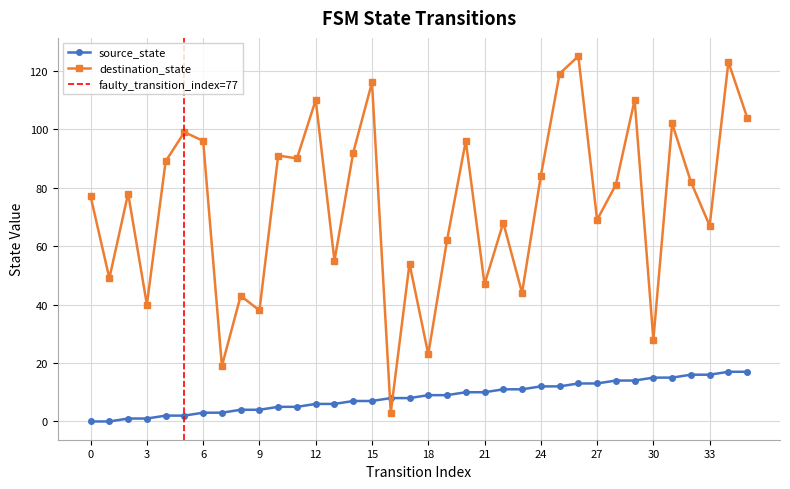

How many series are shown in this chart?

2